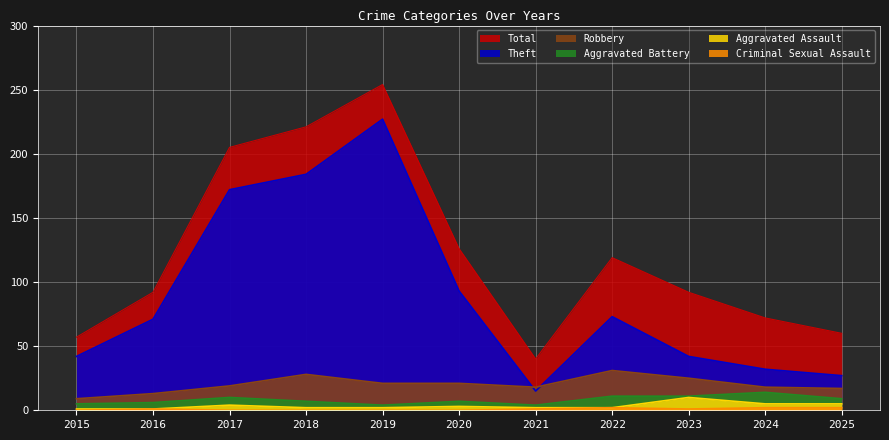

What is the greatest value displayed?

254